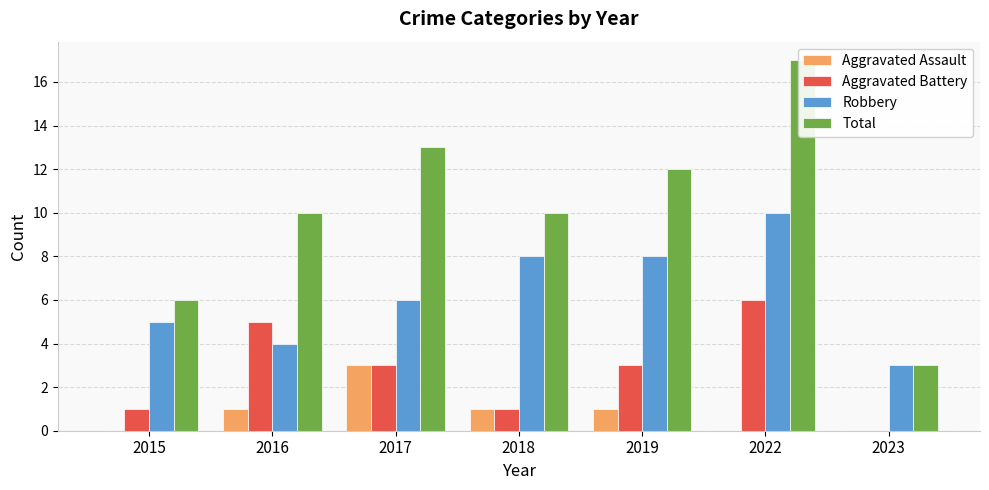

What is the difference between the maximum and second lowest values in the Robbery series?

6